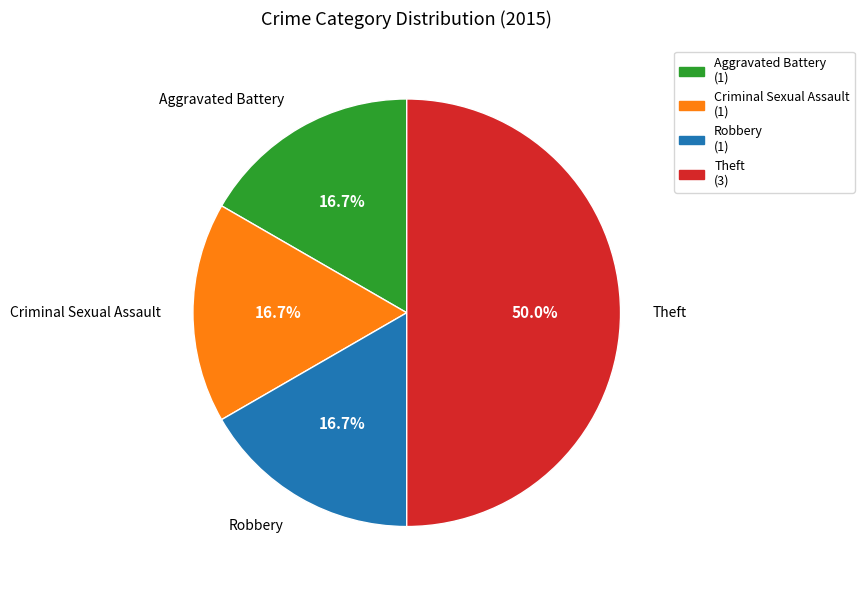

What percentage is the Criminal Sexual Assault slice, to the nearest percent?

17%